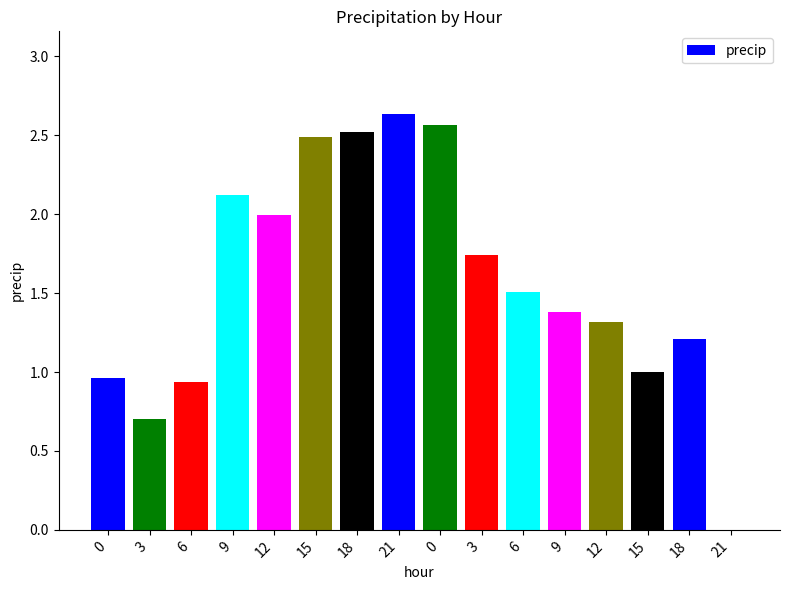

What is the average value?

1.6